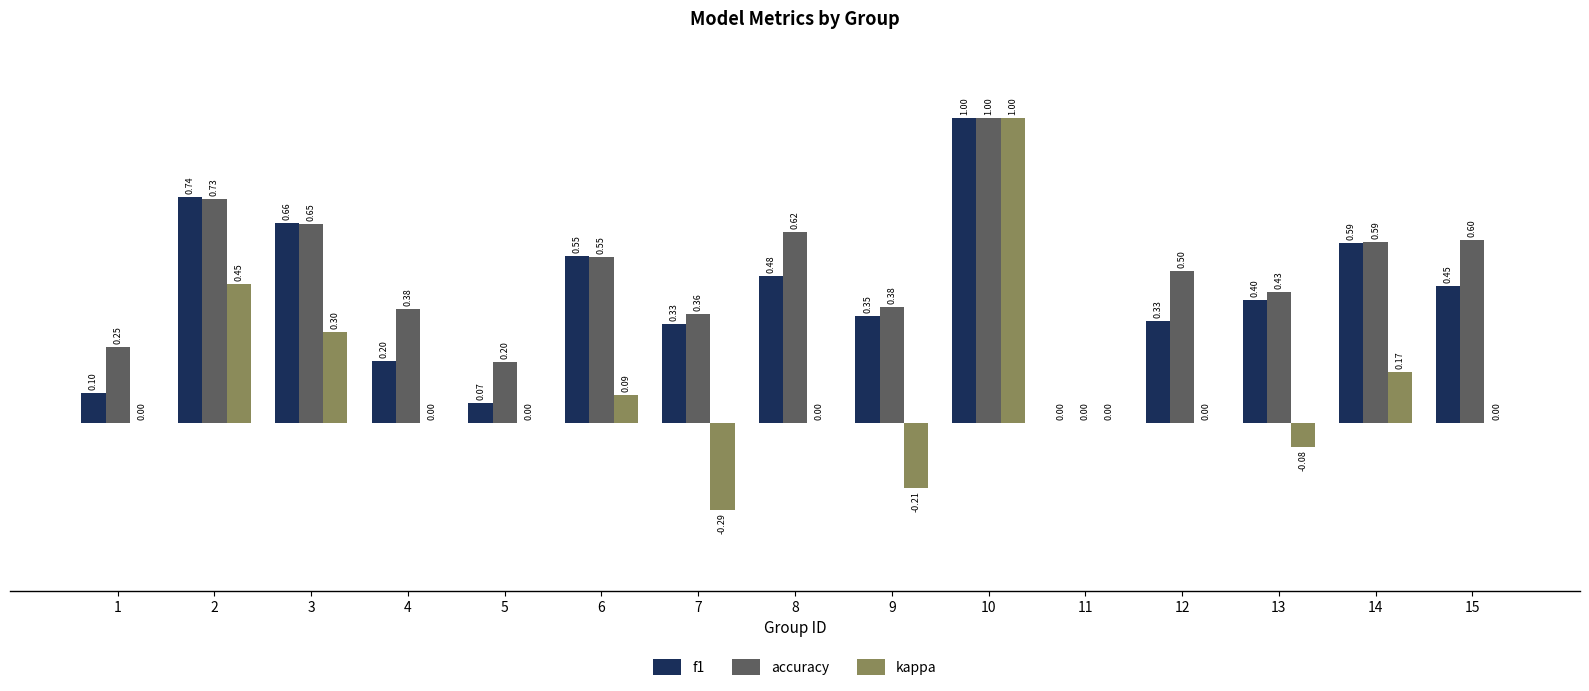

Between 5 and 15, which series saw the biggest shift?

accuracy